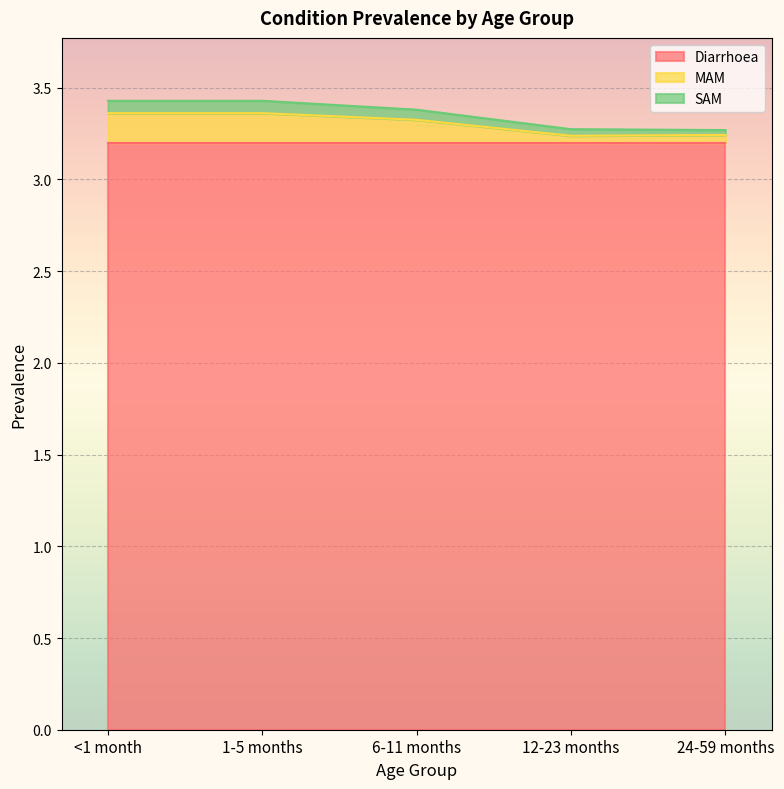

True or false: SAM and MAM intersect in this chart.

False